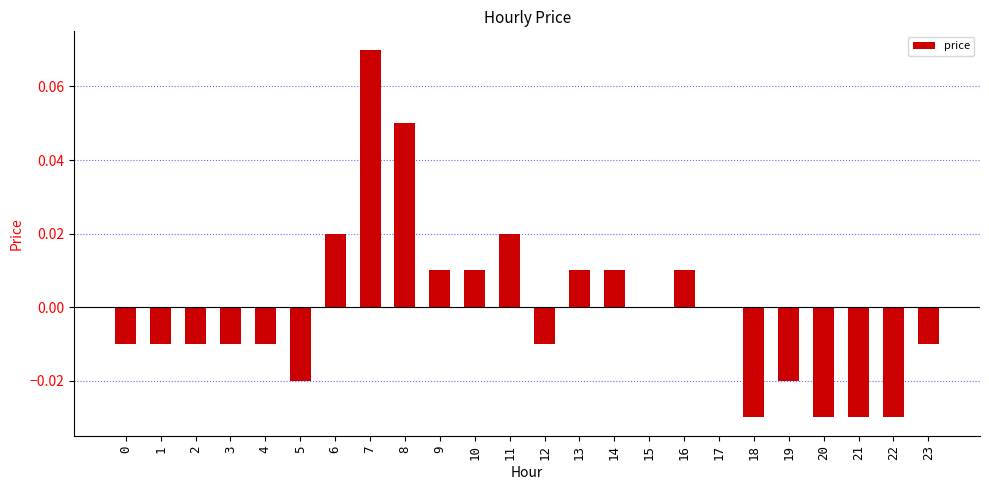

Between 21 and 14, which is larger?

14